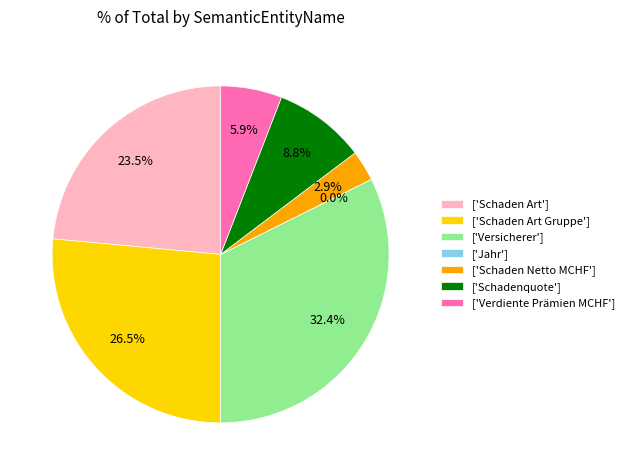

To the nearest percent, what is the difference between the Versicherer and Schaden Netto MCHF slice percentages?

29%